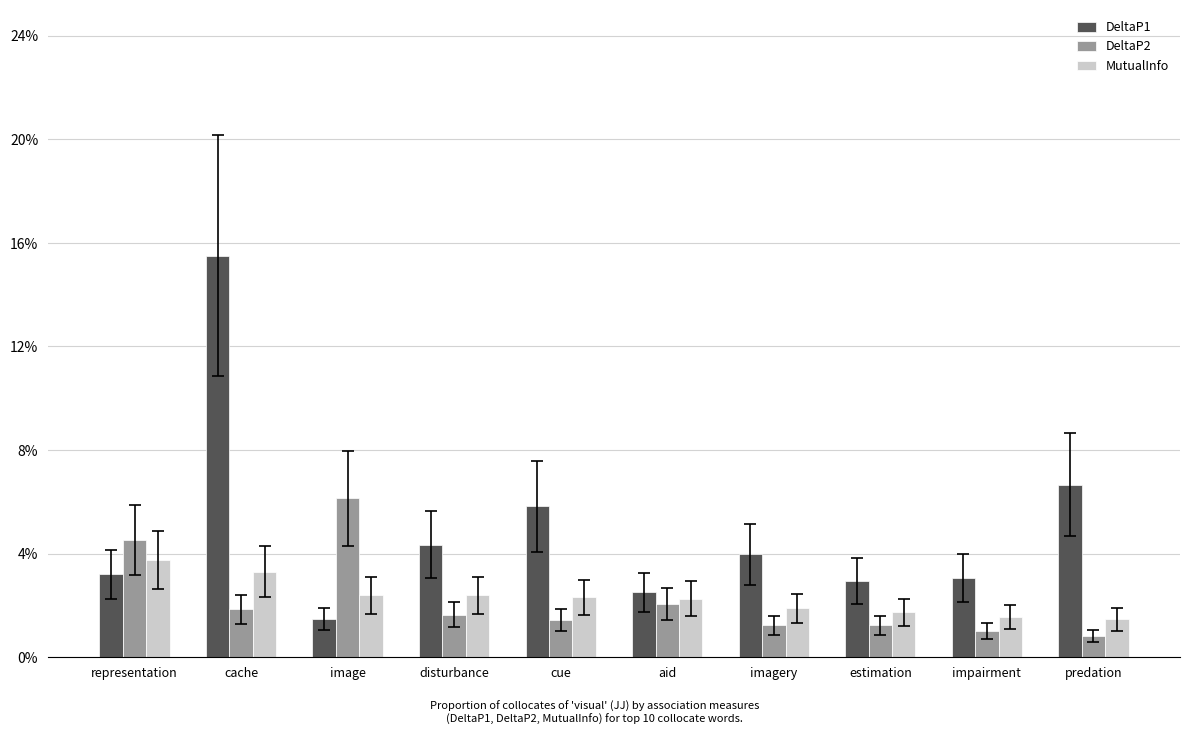

What position from the right is image?

8